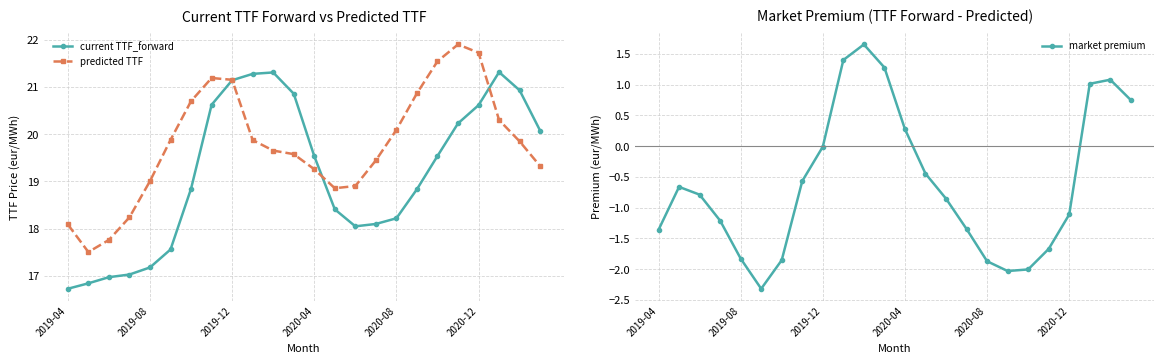

Which series has the largest total across all categories?

predicted TTF